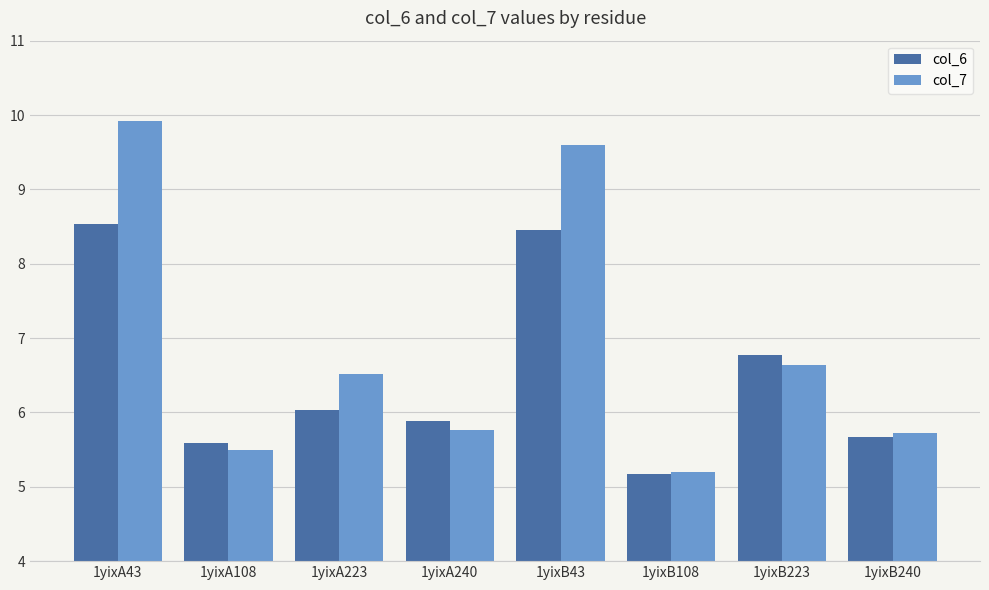

Between 1yixB108 and 1yixB223, which series saw the biggest shift?

col_6